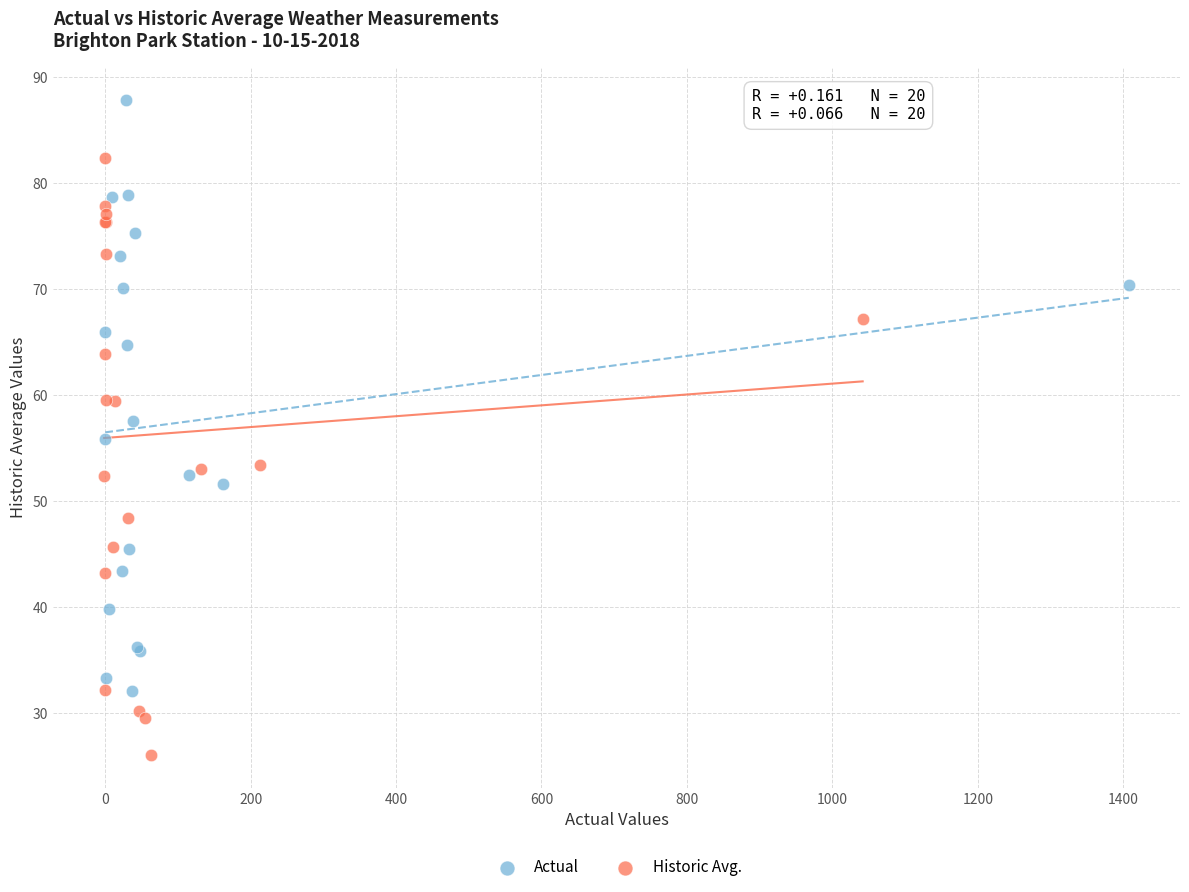

What are all the series names shown in the legend?

Actual, Historic Avg.